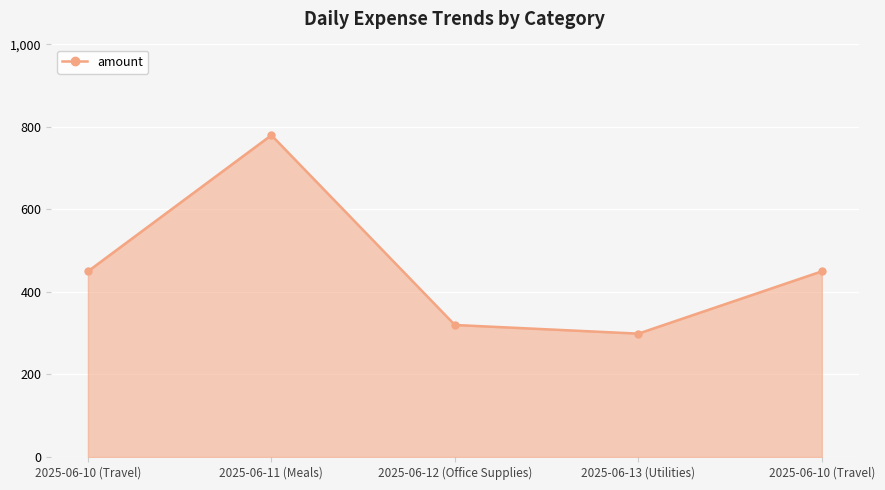

How many lines are shown in the chart?

1